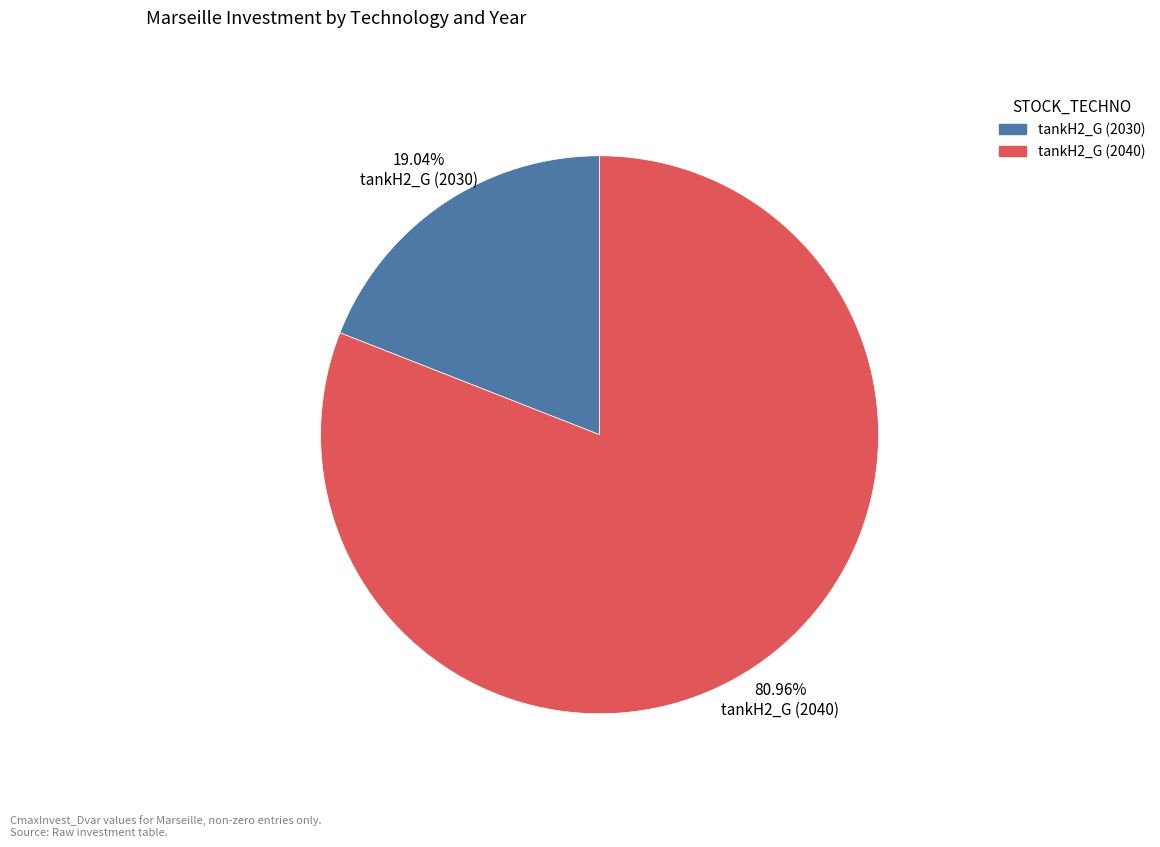

What is the ratio of the value at tankH2_G (2040) to the value at tankH2_G (2030)?

4.3